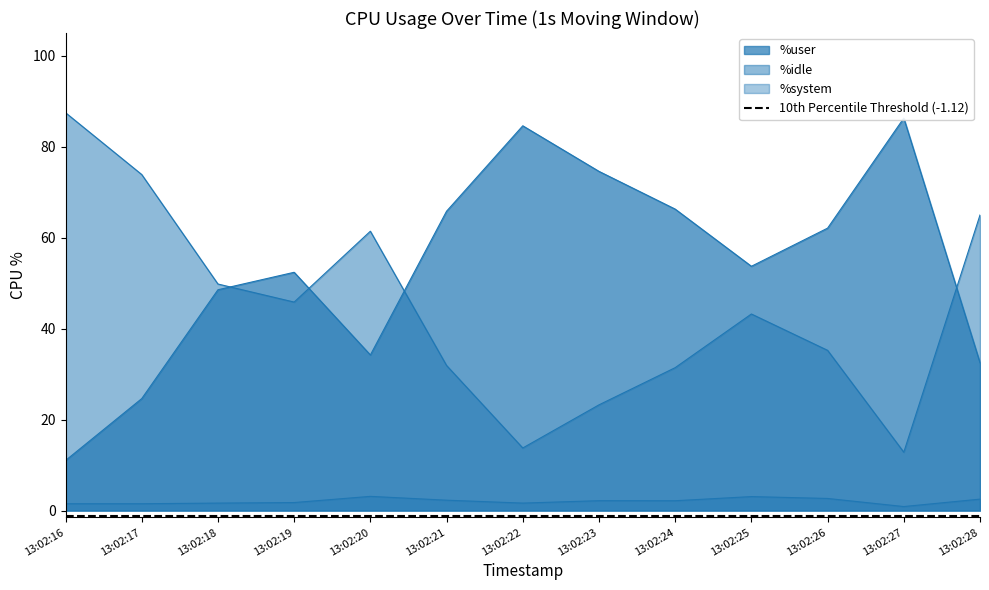

At how many categories does at least one series exceed 77?

3